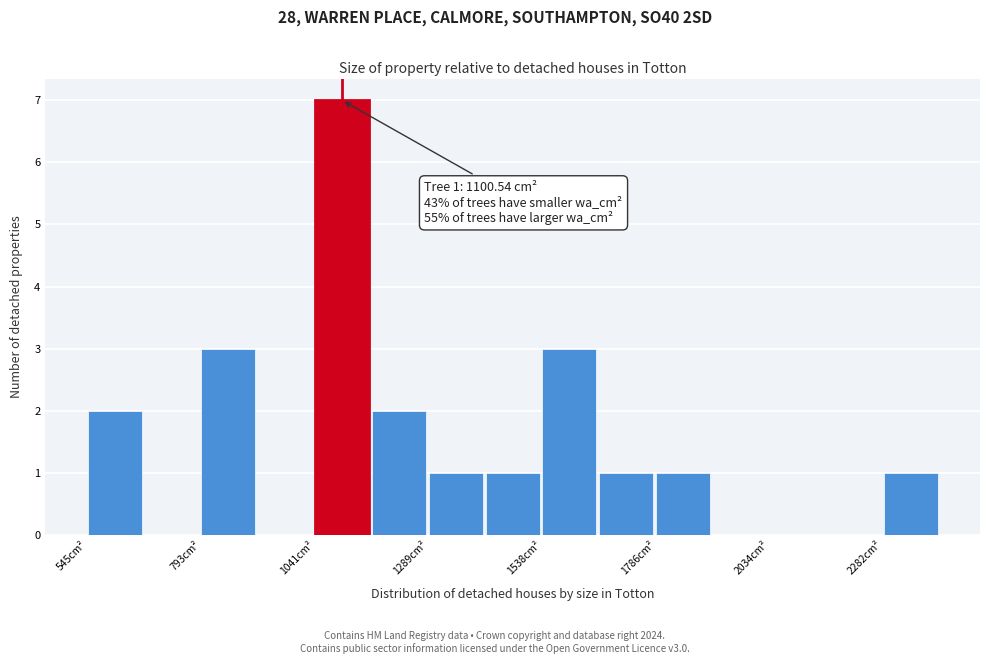

Around what value on the x-axis is the tallest bar? Give the approximate position of its centre, as read against the axis.

1100